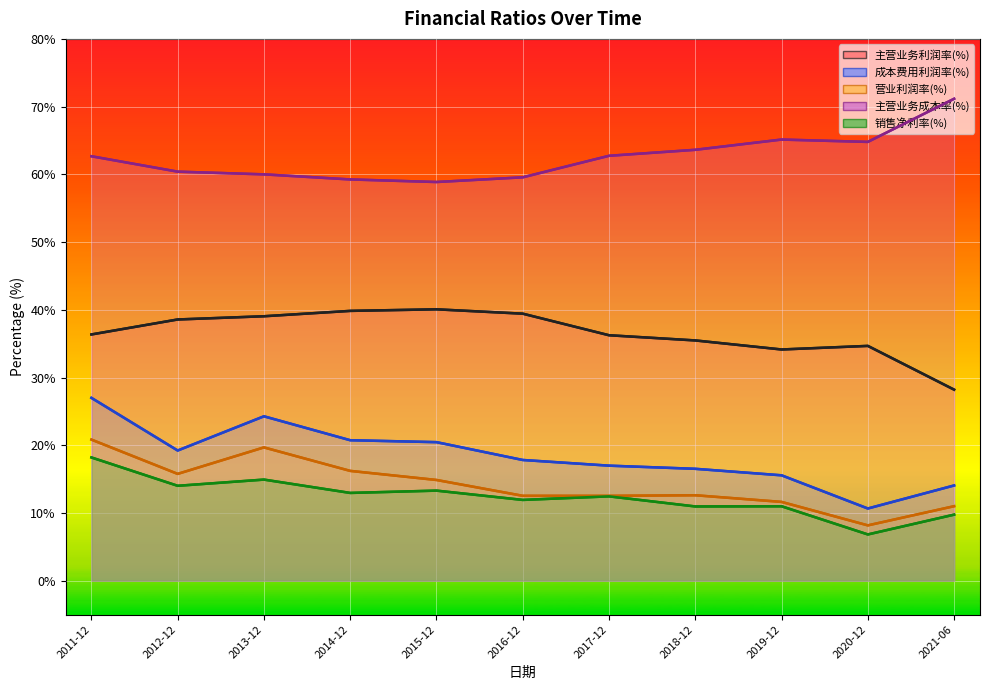

What position from the left is 2014-12?

4